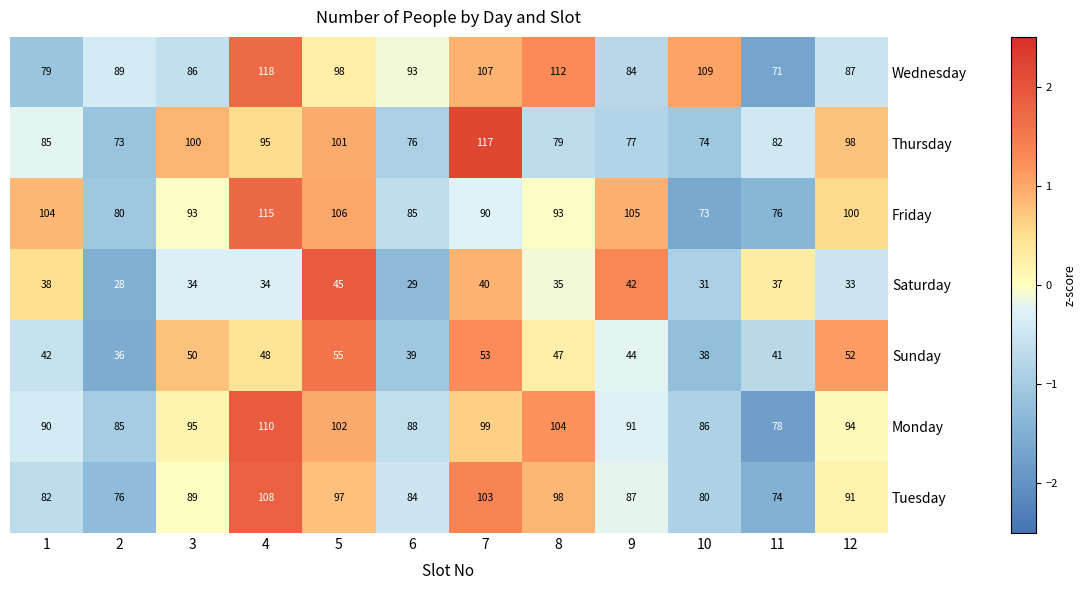

What is the difference between the highest and lowest values at 1?

66